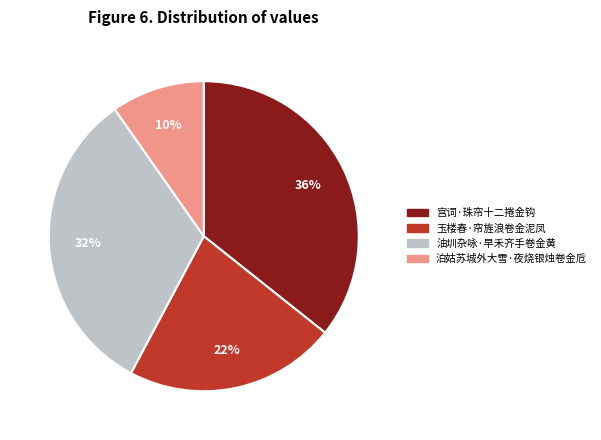

To the nearest percent, what is the average slice percentage?

25%